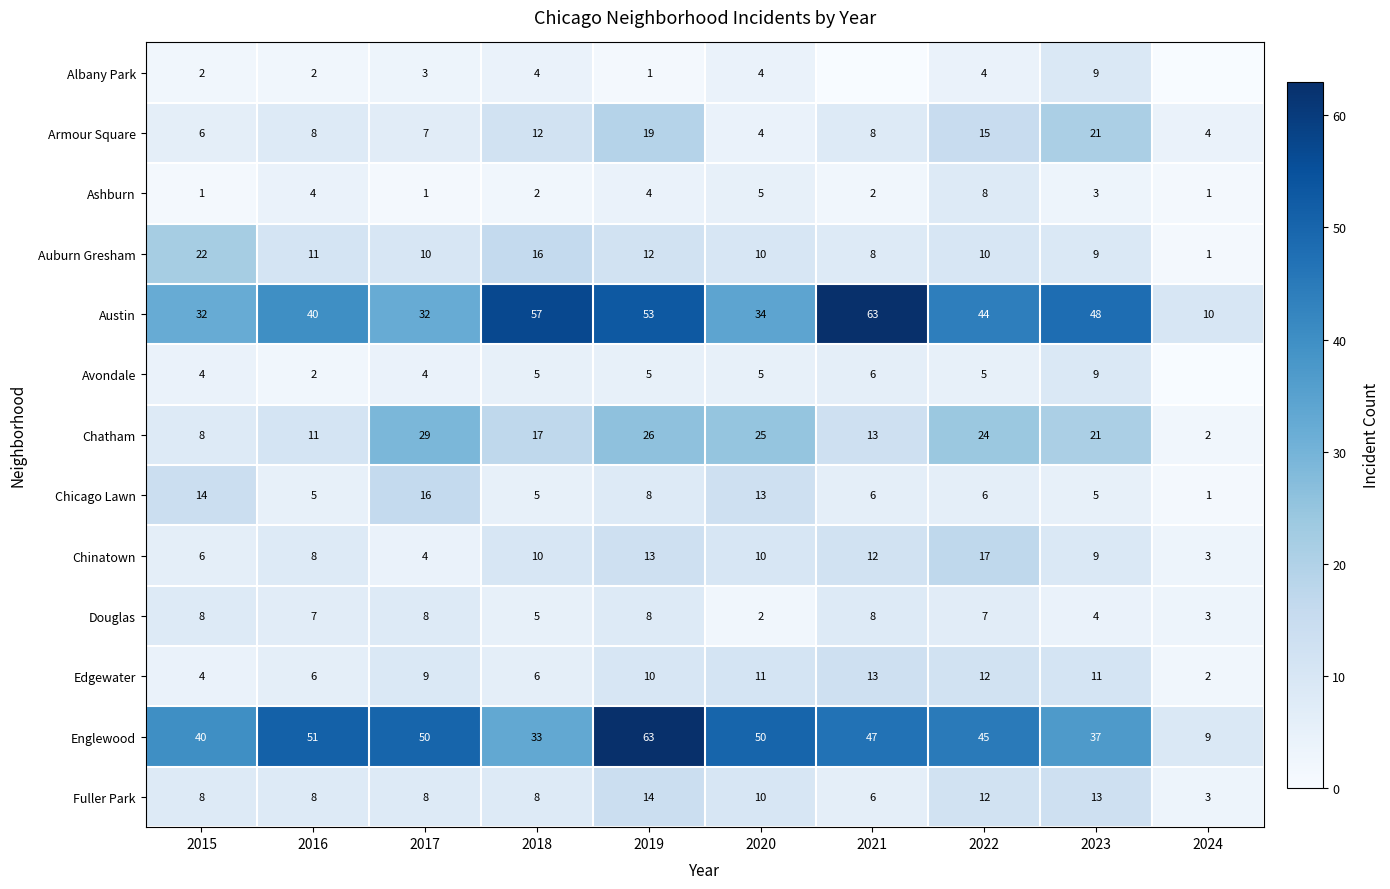

What is the total value across all series at 2020?

183